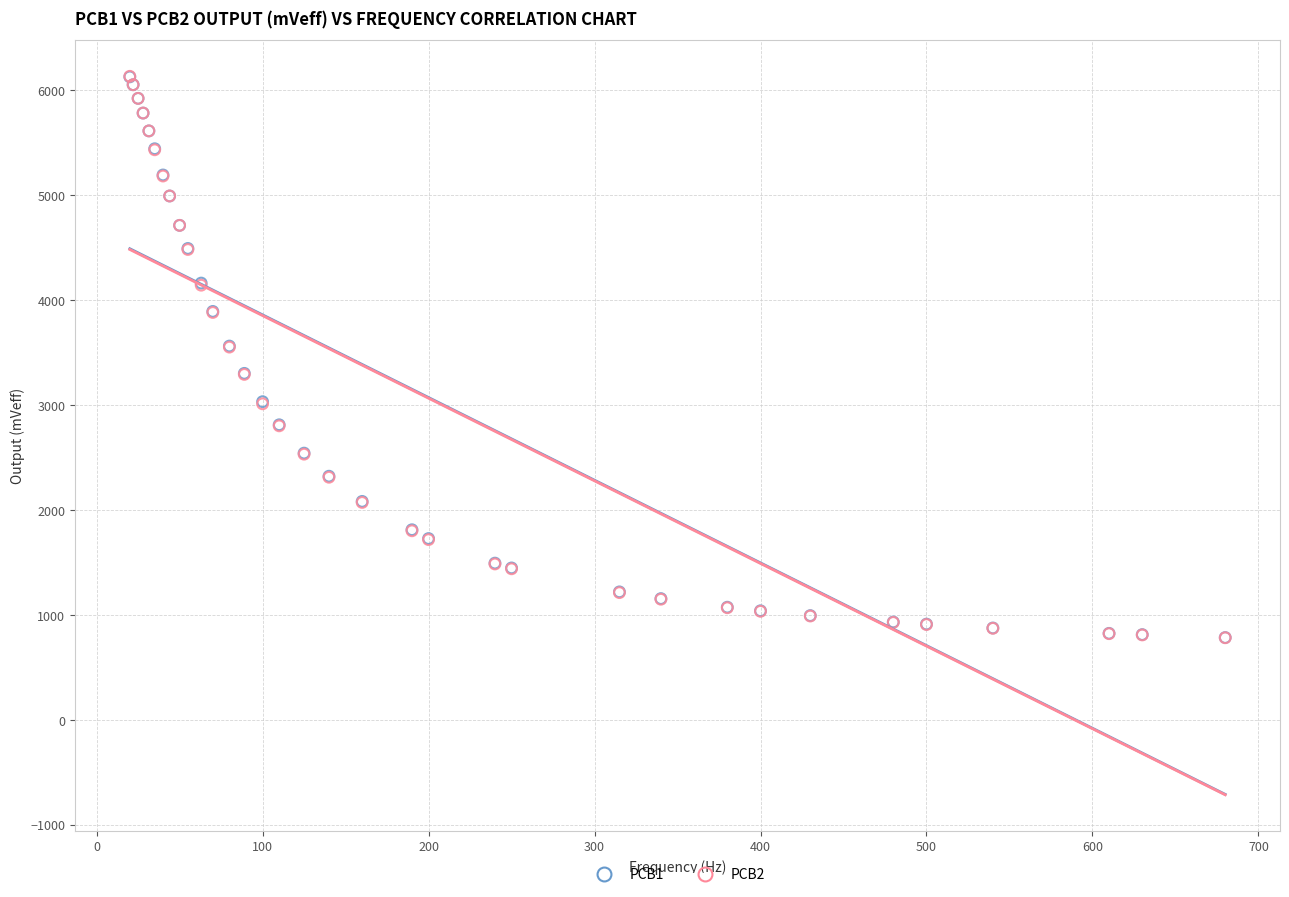

What are all the series names shown in the legend?

PCB1, PCB2